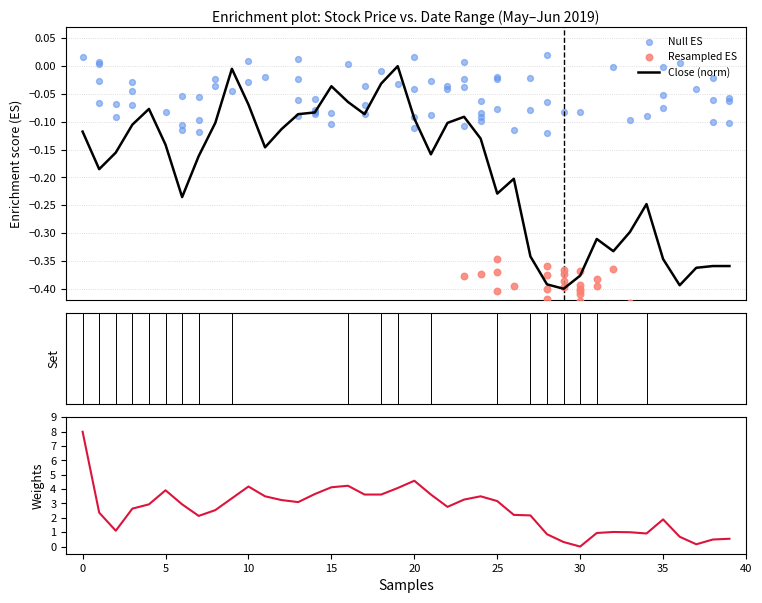

What is the total value across all series at 31?

0.6